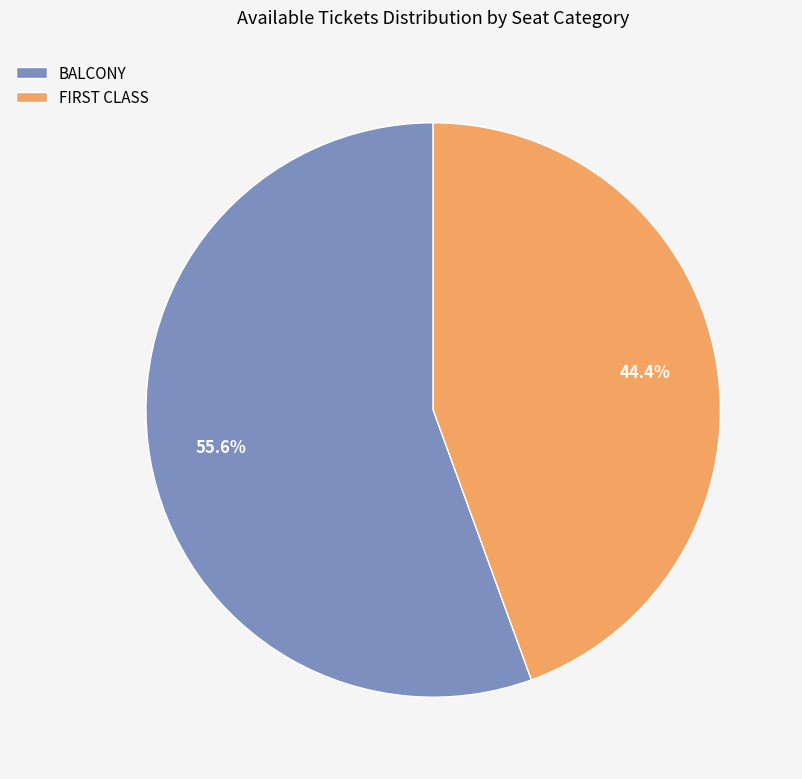

Rank the categories by value from lowest to highest.

FIRST CLASS, BALCONY